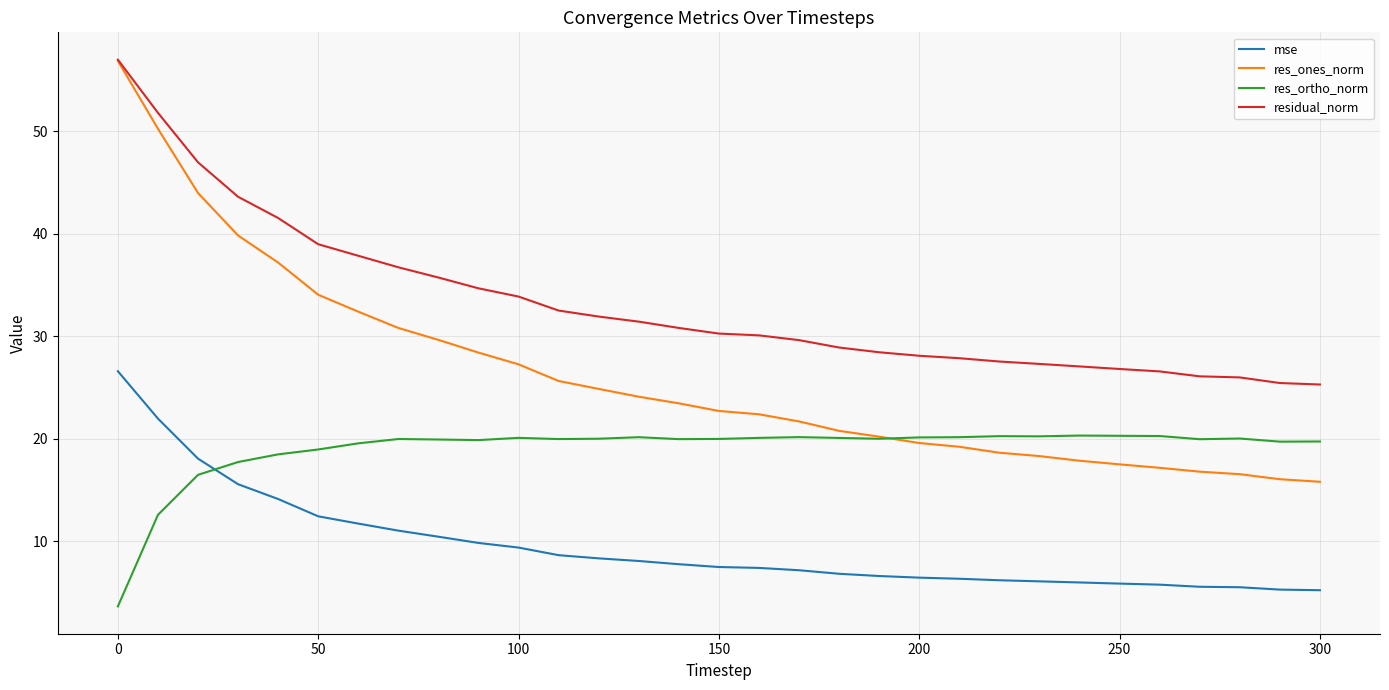

What is the maximum value for res_ortho_norm?

20.3